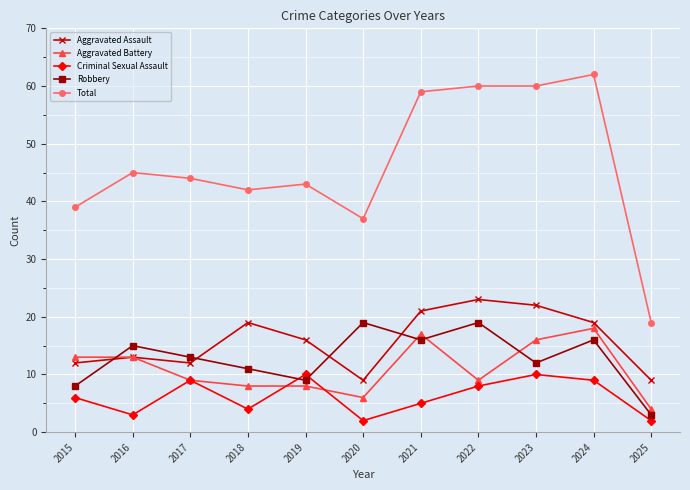

What is the sum of all Aggravated Battery values?

121